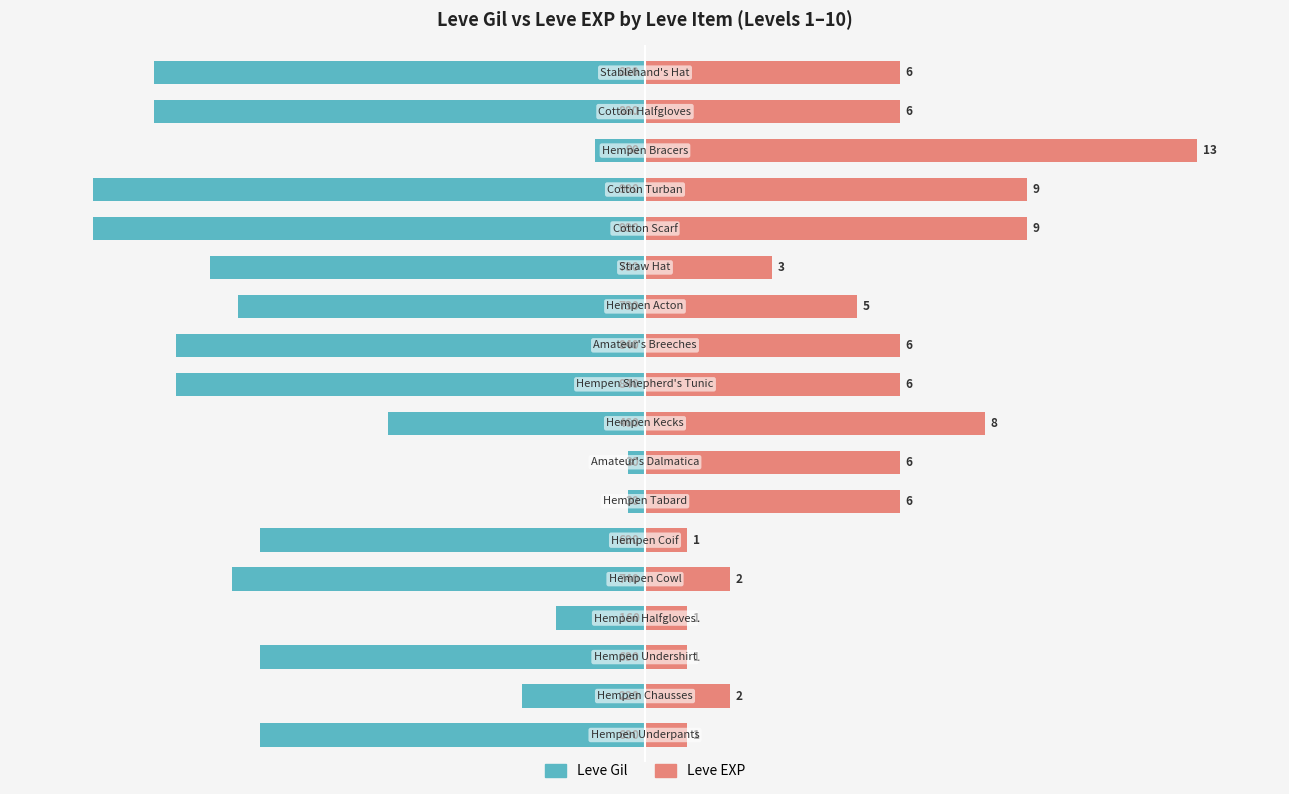

Where does the Leve Gil series first go above -69?

1